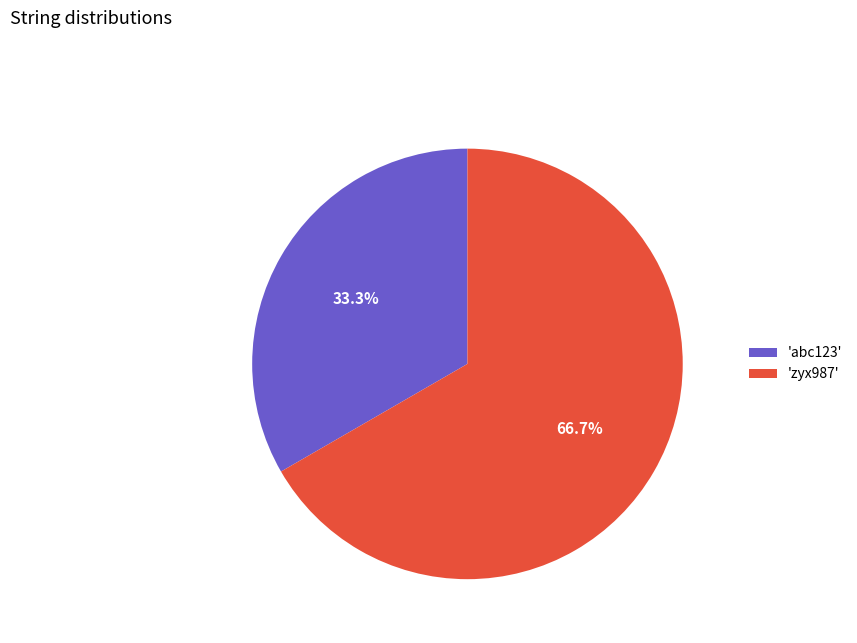

How many segments does this pie chart have?

2